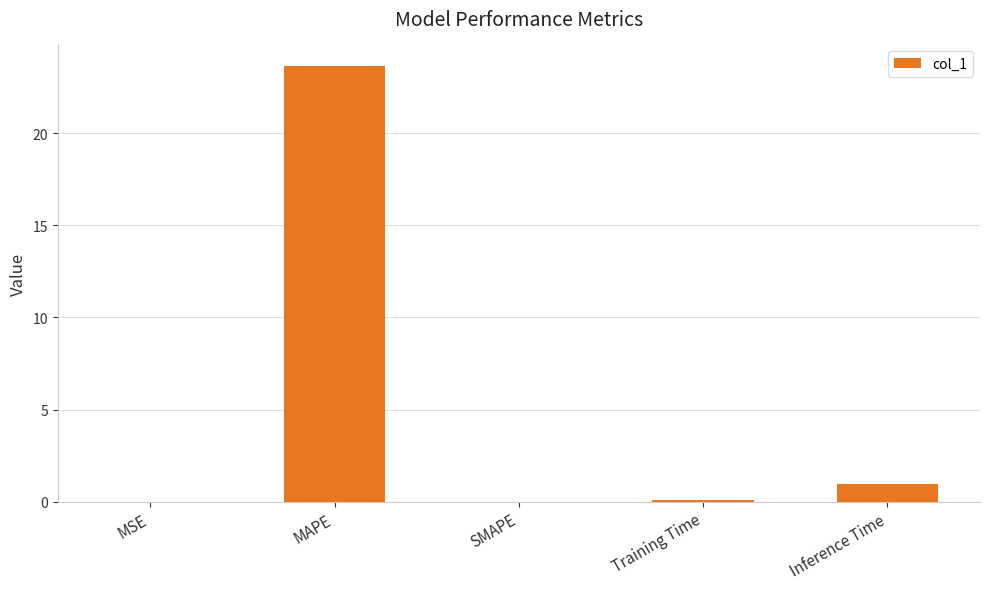

What is the greatest value displayed?

23.6